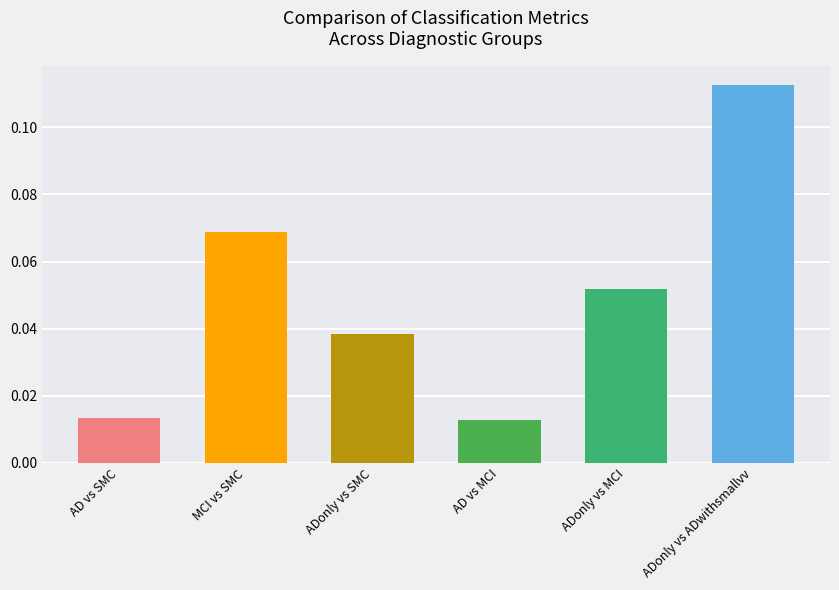

What is the label of the 2nd bar from the right?

ADonly vs MCI